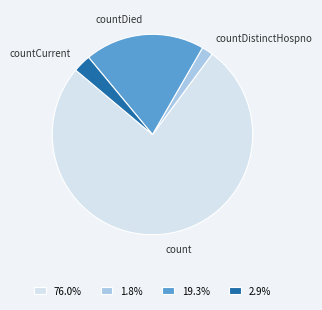

Does countDistinctHospno account for over 50% of the chart?

No